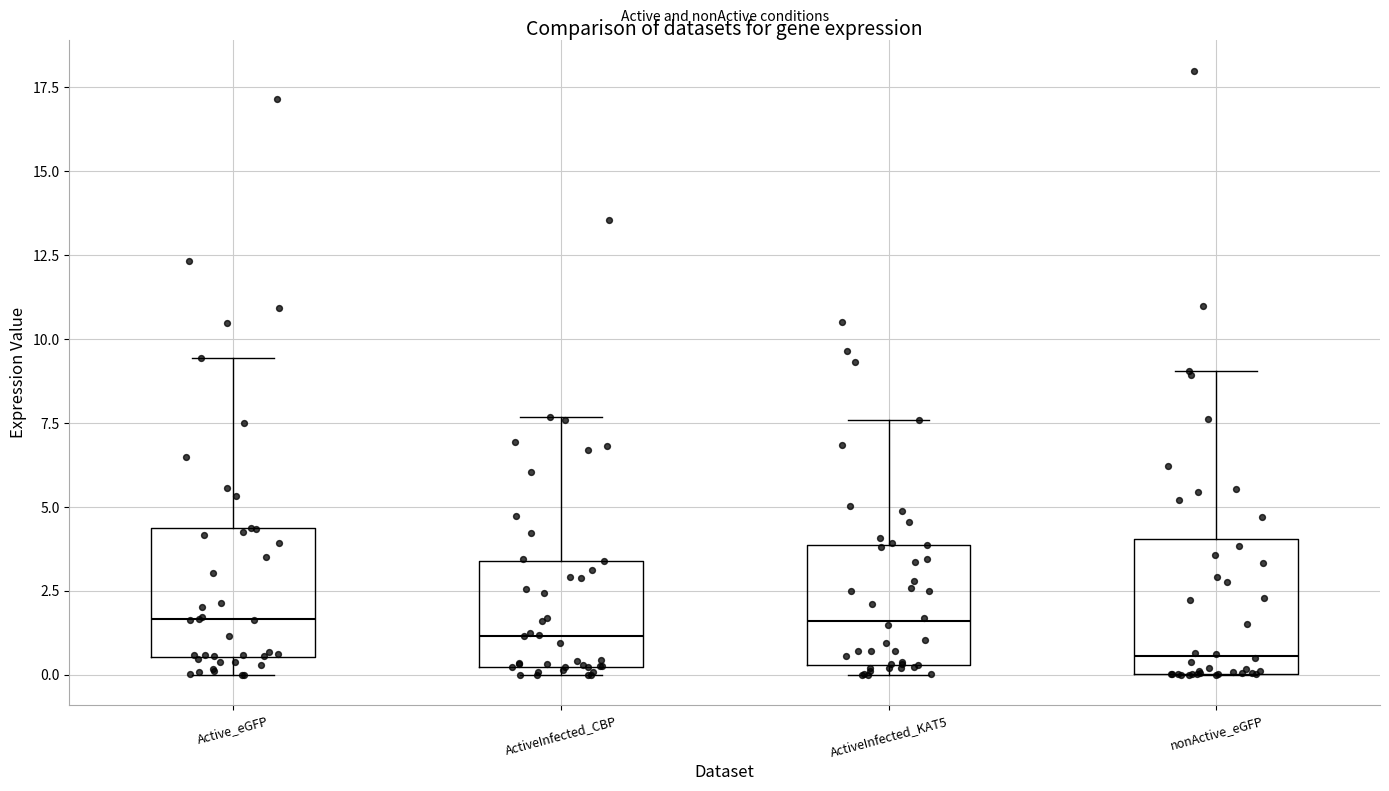

Reading left to right, transcribe this box plot: for each box, give where its median line is, the range the box spans, and where its two whiskers end, as read against the y-axis. The values are not printed on the chart, so give them approximately, as read against the axis.

Active_eGFP: median 1.5, box 0.5 to 4.5, whiskers 0.0 to 9.5
ActiveInfected_CBP: median 1.0, box 0.0 to 3.5, whiskers 0.0 (just below the box's lower edge) to 7.5
ActiveInfected_KAT5: median 1.5, box 0.5 to 4.0, whiskers 0.0 to 7.5
nonActive_eGFP: median 0.5, box 0.0 to 4.0, whiskers 0.0 to 9.0